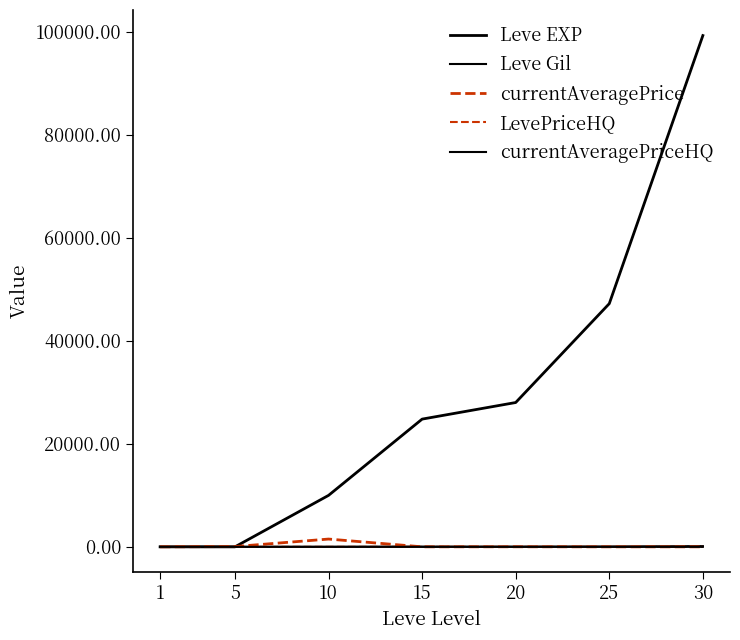

Reading left to right, what are all the values shown in this chart?

Leve EXP: 1=1.0	5=2.0	10=9990.0	15=24790.0	20=28010.0	25=47200.0	30=99220.0
Leve Gil: 1=1.0	5=8.7	10=14.5	15=35.9	20=40.6	25=68.4	30=143.8
currentAveragePrice: 1=1.0	5=59.0	10=1514.0	15=6.3	20=15.1	25=5.7	30=6.3
LevePriceHQ: 1=1.0	5=0.0	10=0.0	15=0.0	20=0.0	25=0.0	30=0.0
currentAveragePriceHQ: 1=1.0	5=0.0	10=0.0	15=0.0	20=0.0	25=0.0	30=0.0